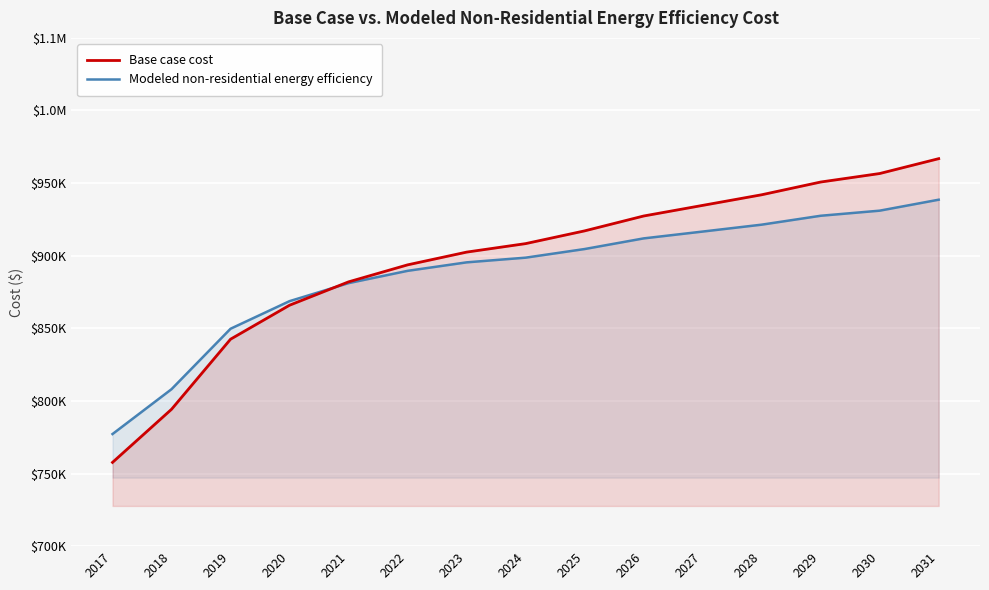

Rank the series by their average value, from lowest to highest.

Modeled non-residential energy efficiency, Base case cost